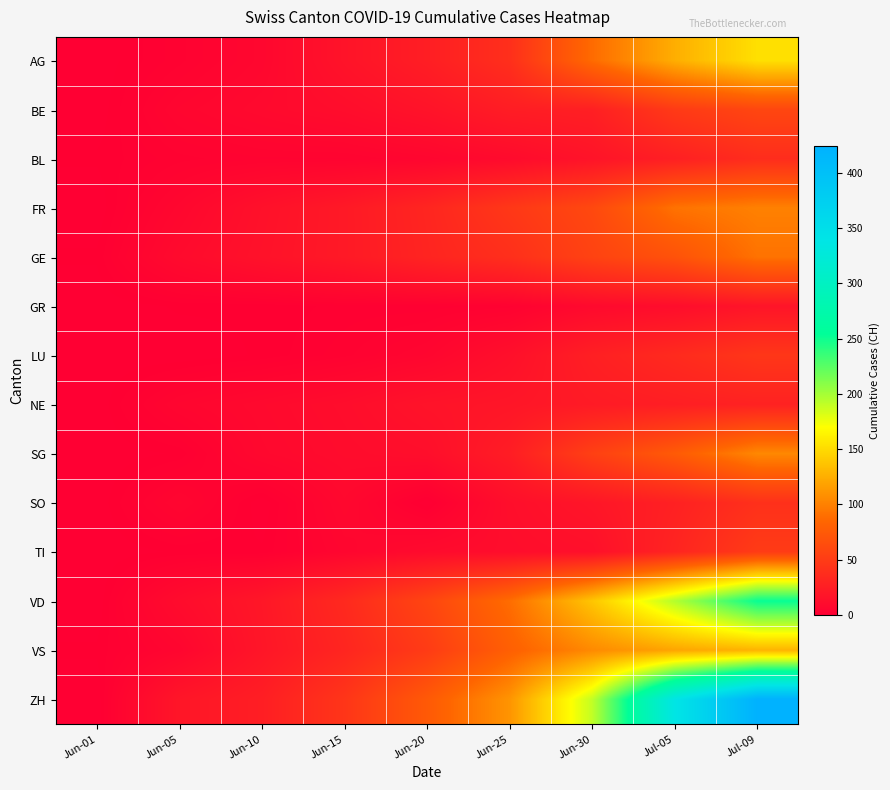

Reading left to right, list all the values displayed in this chart.

AG: Jun-01=0	Jun-05=3	Jun-10=7	Jun-15=17	Jun-20=26	Jun-25=40	Jun-30=88	Jul-05=125	Jul-09=153
BE: Jun-01=0	Jun-05=6	Jun-10=9	Jun-15=12	Jun-20=17	Jun-25=25	Jun-30=27	Jul-05=49	Jul-09=59
BL: Jun-01=1	Jun-05=3	Jun-10=4	Jun-15=4	Jun-20=6	Jun-25=10	Jun-30=17	Jul-05=27	Jul-09=38
FR: Jun-01=0	Jun-05=7	Jun-10=15	Jun-15=22	Jun-20=32	Jun-25=47	Jun-30=61	Jul-05=92	Jul-09=100
GE: Jun-01=1	Jun-05=10	Jun-10=16	Jun-15=22	Jun-20=31	Jun-25=40	Jun-30=56	Jul-05=69	Jul-09=92
GR: Jun-01=0	Jun-05=1	Jun-10=1	Jun-15=2	Jun-20=2	Jun-25=3	Jun-30=9	Jul-05=12	Jul-09=18
LU: Jun-01=0	Jun-05=0	Jun-10=1	Jun-15=3	Jun-20=6	Jun-25=14	Jun-30=27	Jul-05=36	Jul-09=46
NE: Jun-01=0	Jun-05=6	Jun-10=9	Jun-15=12	Jun-20=17	Jun-25=19	Jun-30=23	Jul-05=26	Jul-09=29
SG: Jun-01=0	Jun-05=1	Jun-10=8	Jun-15=11	Jun-20=13	Jun-25=25	Jun-30=54	Jul-05=76	Jul-09=104
SO: Jun-01=0	Jun-05=6	Jun-10=0	Jun-15=8	Jun-20=0	Jun-25=13	Jun-30=19	Jul-05=28	Jul-09=41
TI: Jun-01=0	Jun-05=1	Jun-10=1	Jun-15=6	Jun-20=10	Jun-25=12	Jun-30=14	Jul-05=31	Jul-09=50
VD: Jun-01=0	Jun-05=11	Jun-10=20	Jun-15=35	Jun-20=58	Jun-25=89	Jun-30=138	Jul-05=195	Jul-09=252
VS: Jun-01=1	Jun-05=6	Jun-10=19	Jun-15=32	Jun-20=50	Jun-25=80	Jun-30=105	Jul-05=120	Jul-09=128
ZH: Jun-01=0	Jun-05=19	Jun-10=26	Jun-15=45	Jun-20=75	Jun-25=111	Jun-30=190	Jul-05=338	Jul-09=424